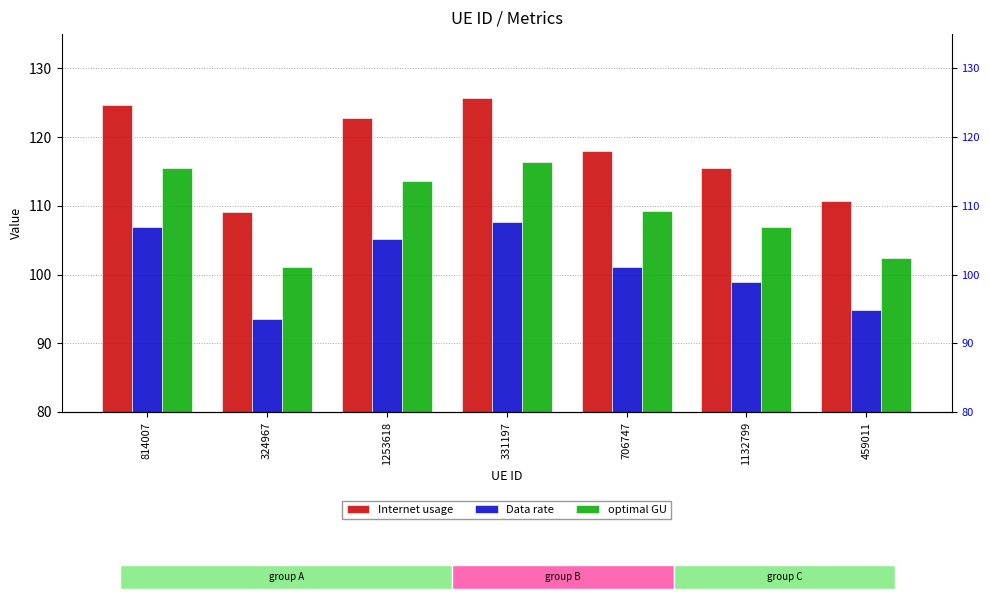

What is the approximate value of Data rate at 814007?

106.9